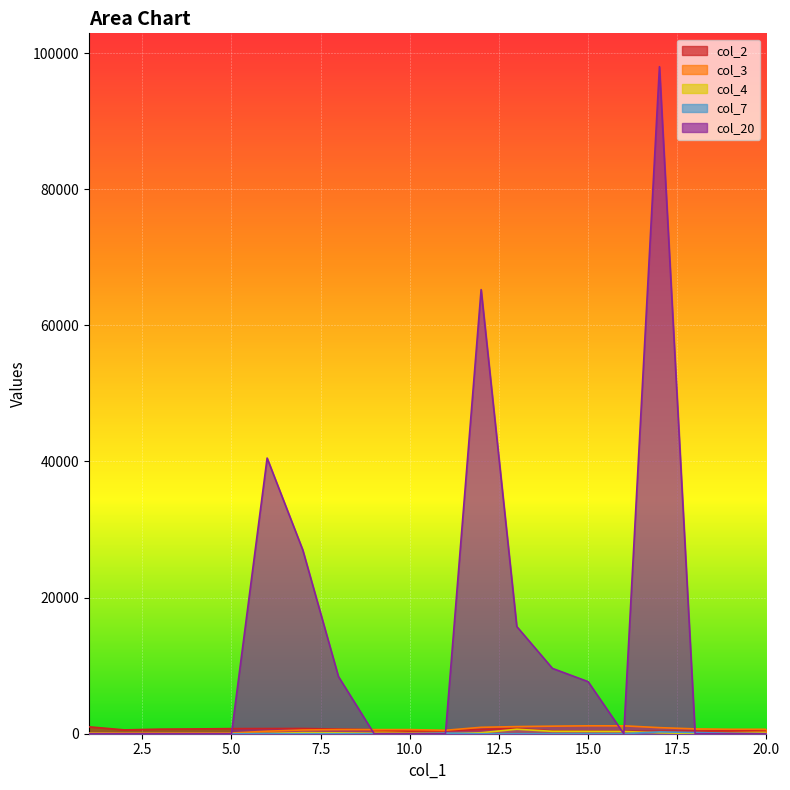

After their last crossing, which series has the higher values: col_2 or col_20?

col_2